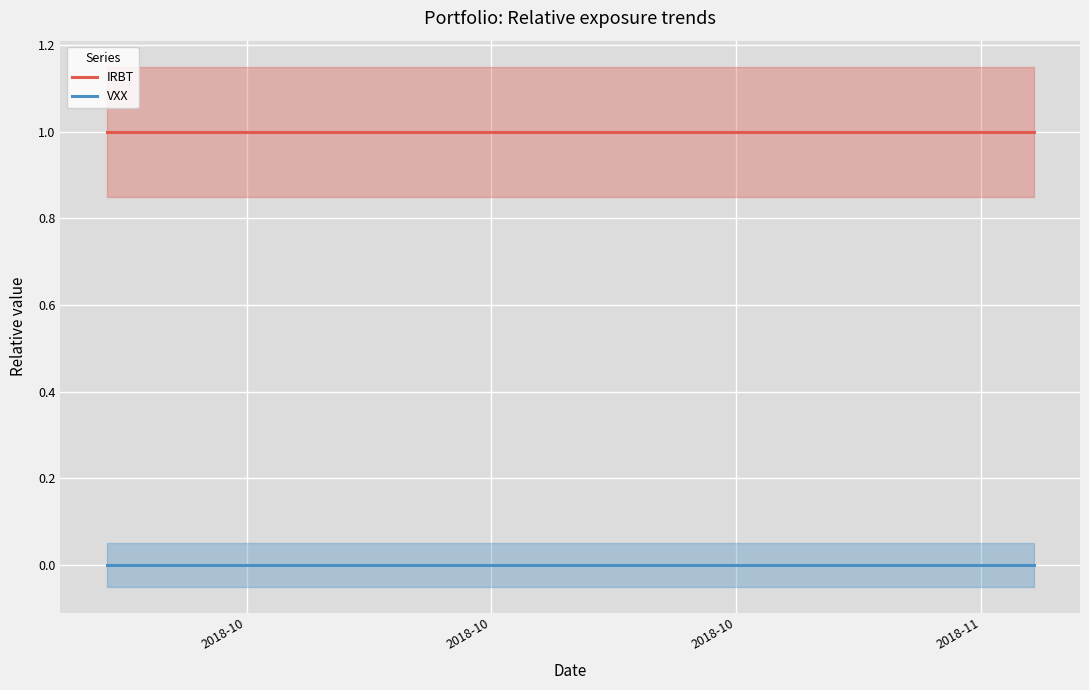

At which category does the chart reach its peak across all series?

2018-10